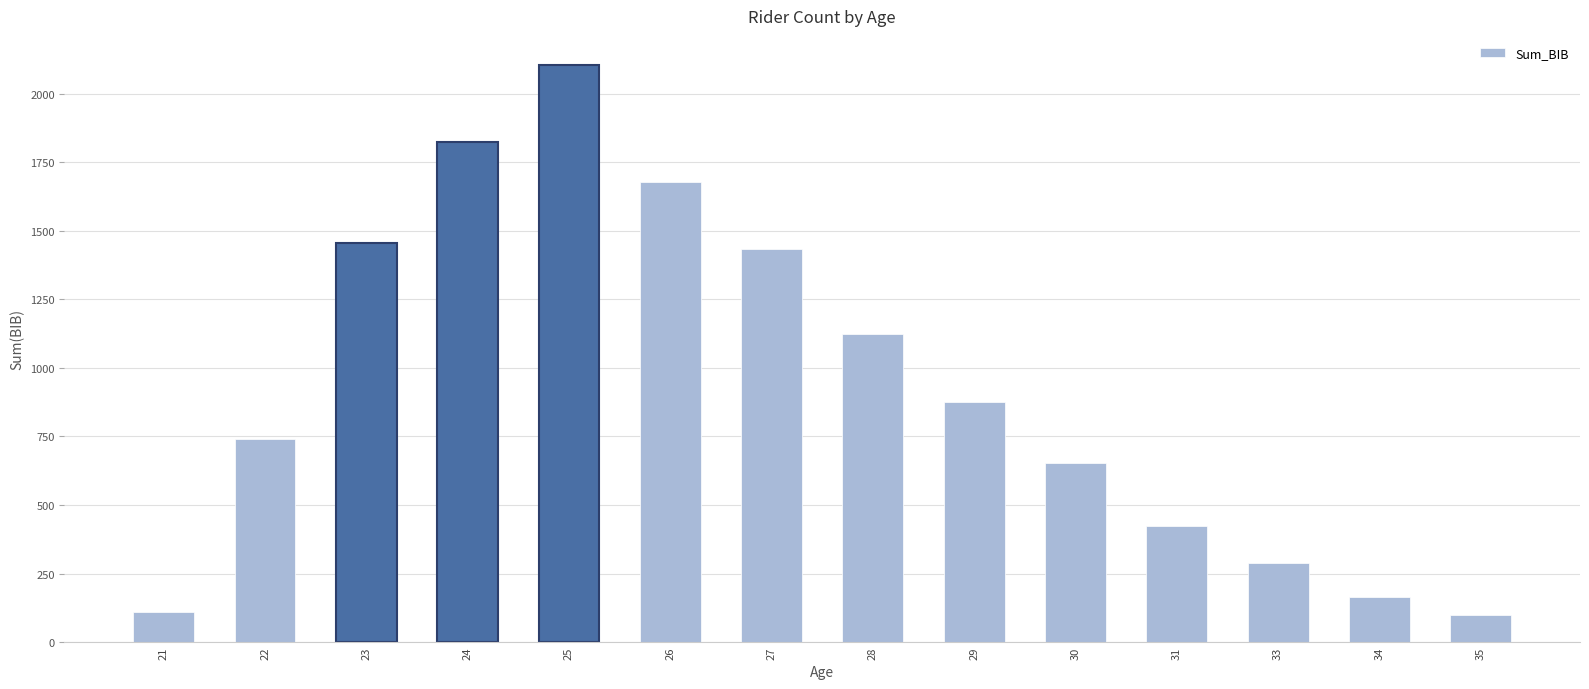

Reading right to left, list all the values displayed in this chart.

35=98	34=164	33=287	31=423	30=654	29=876	28=1123	27=1432	26=1678	25=2105	24=1823	23=1456	22=742	21=111